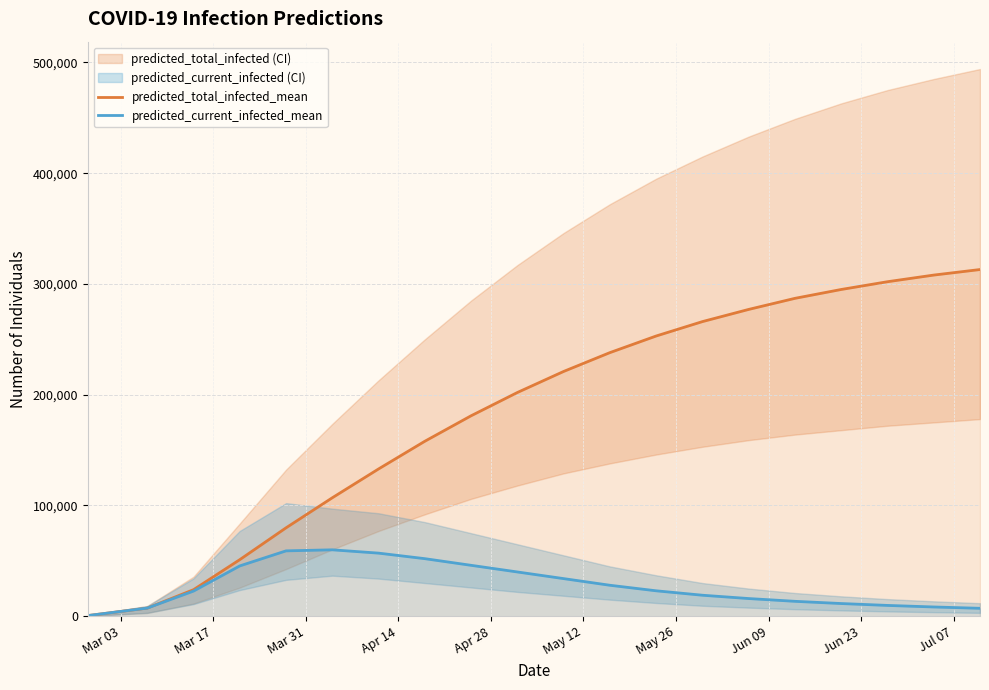

What is the highest value of the predicted_total_infected_mean series?

313000